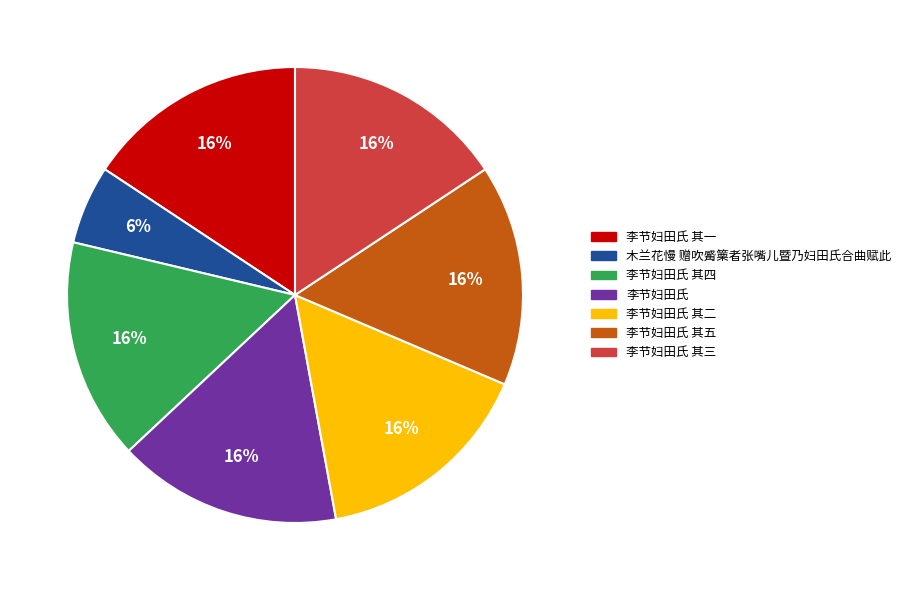

To the nearest percent, what percentage of the pie is 李节妇田氏?

16%